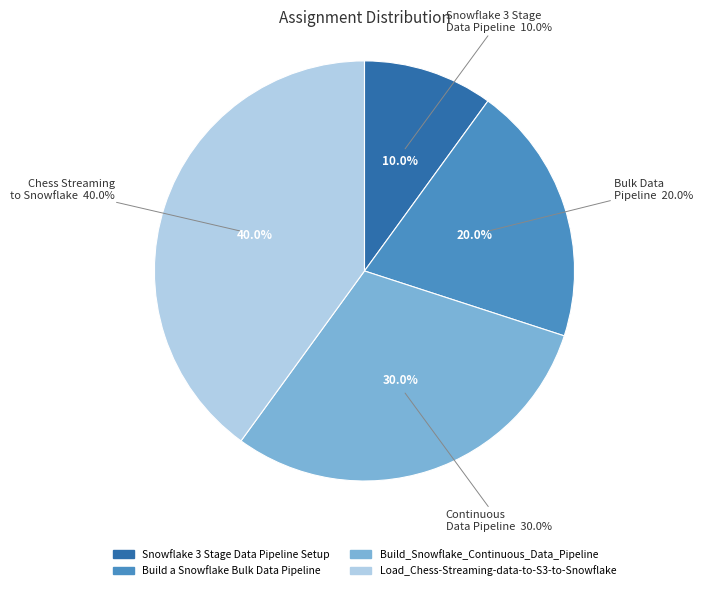

Rank the categories by value from highest to lowest.

Load_Chess-Streaming-data-to-S3-to-Snowflake, Build_Snowflake_Continuous_Data_Pipeline, Build a Snowflake Bulk Data Pipeline, Snowflake 3 Stage Data Pipeline Setup